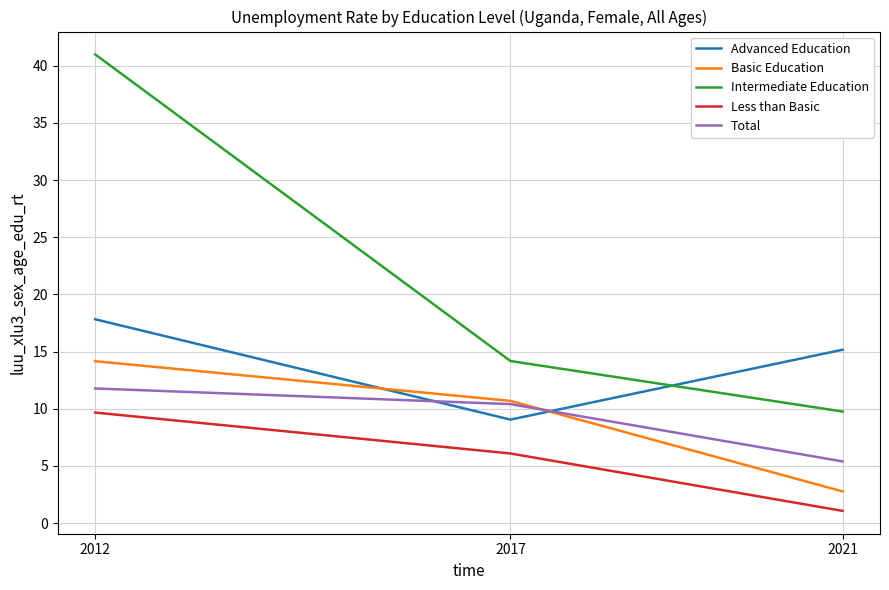

List the series in order of their peak value, lowest first.

Less than Basic, Total, Basic Education, Advanced Education, Intermediate Education